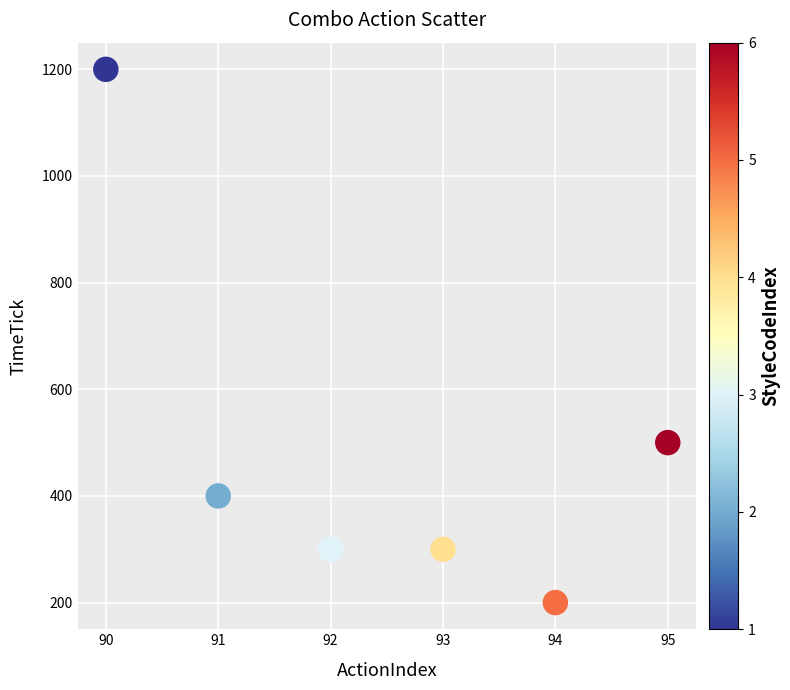

What is the average X value?

92